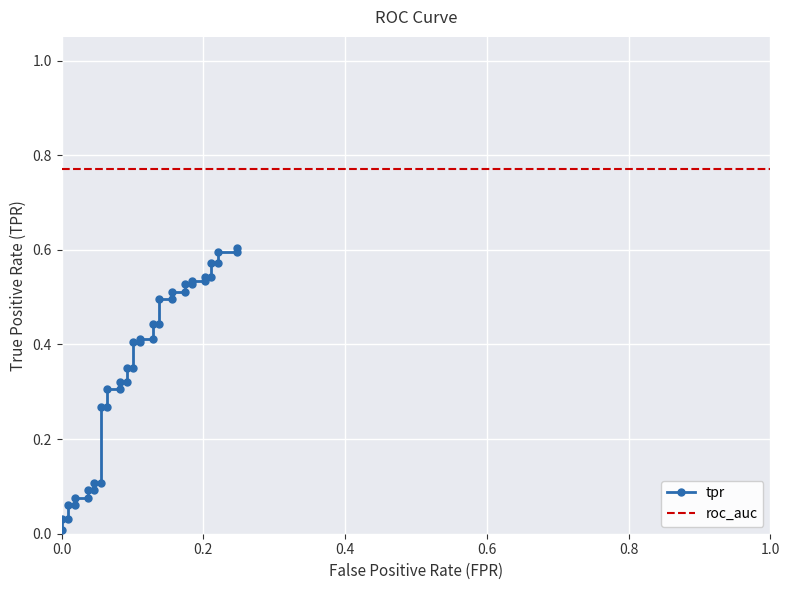

Reading right to left, transcribe all the data shown in this chart.

0.6	0.6	0.6	0.6	0.6	0.5	0.5	0.5	0.5	0.5	0.5	0.5	0.5	0.5	0.5	0.4	0.4	0.4	0.4	0.4	0.4	0.4	0.4	0.3	0.3	0.3	0.3	0.3	0.3	0.1	0.1	0.1	0.1	0.1	0.1	0.1	0.1	0.0	0.0	0.0